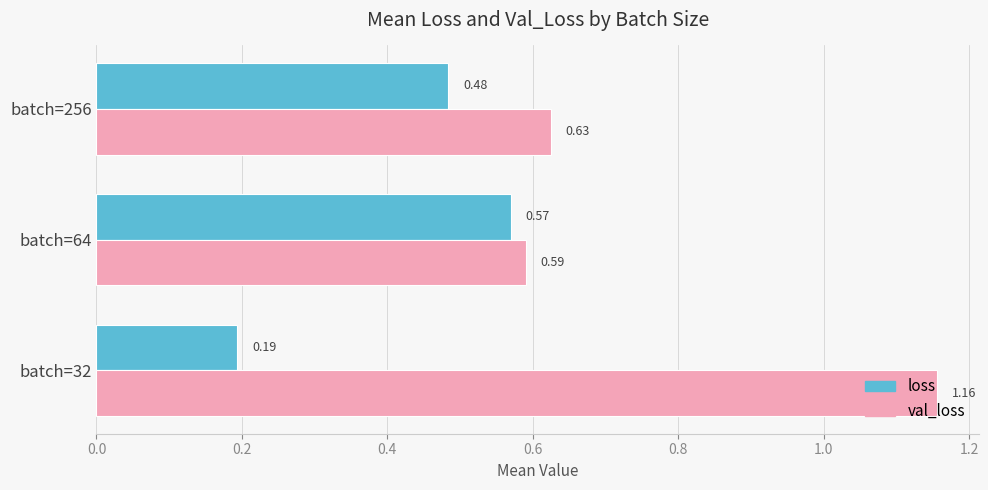

What is the difference between the highest and lowest values at batch=32?

1.0